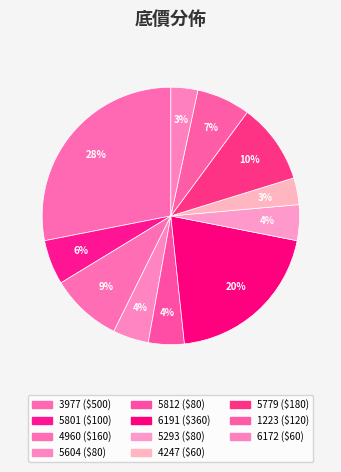

What is the smallest slice in the pie chart?

4247